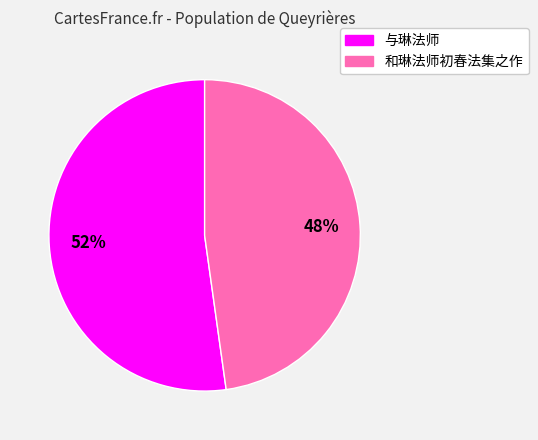

To the nearest percent, what is the average slice percentage?

50%